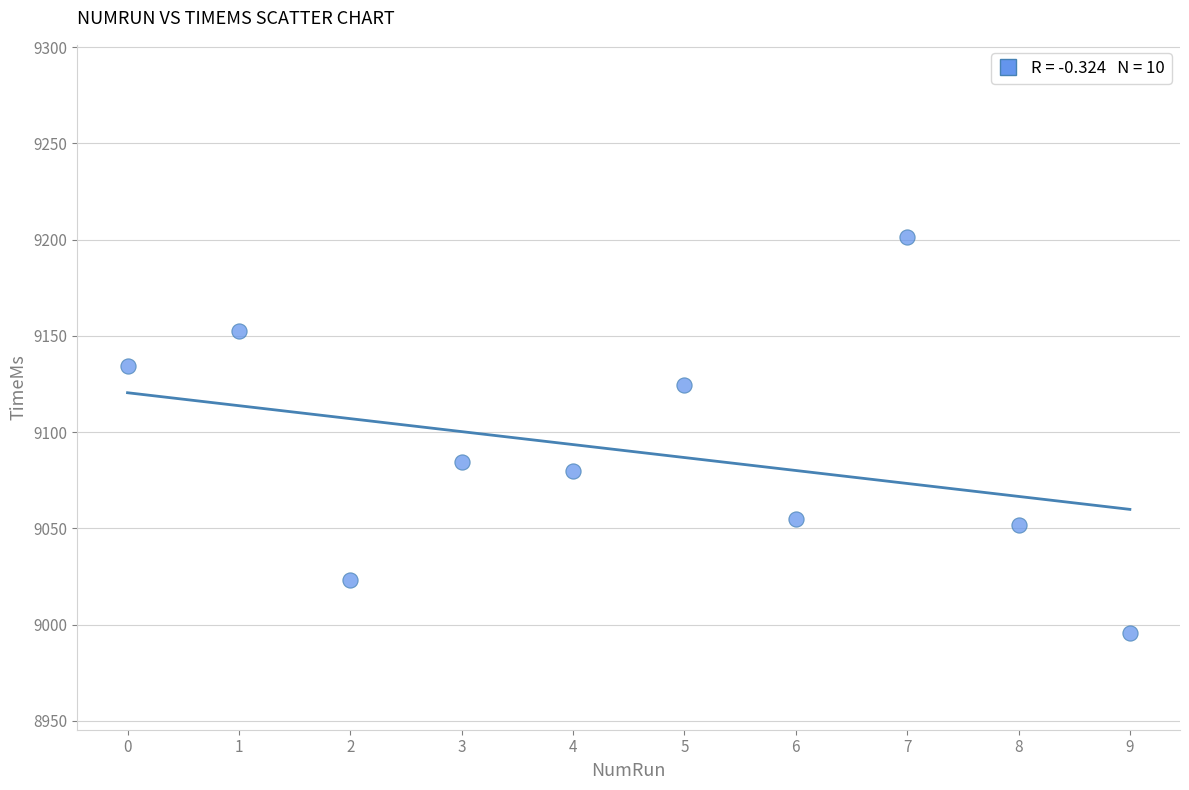

What Y value in the scatter plot is closest to 9098?

9084.4